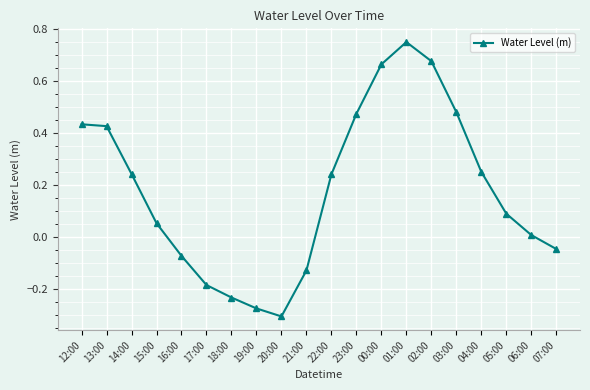

Which has a higher value, 20:00 or 00:00?

00:00